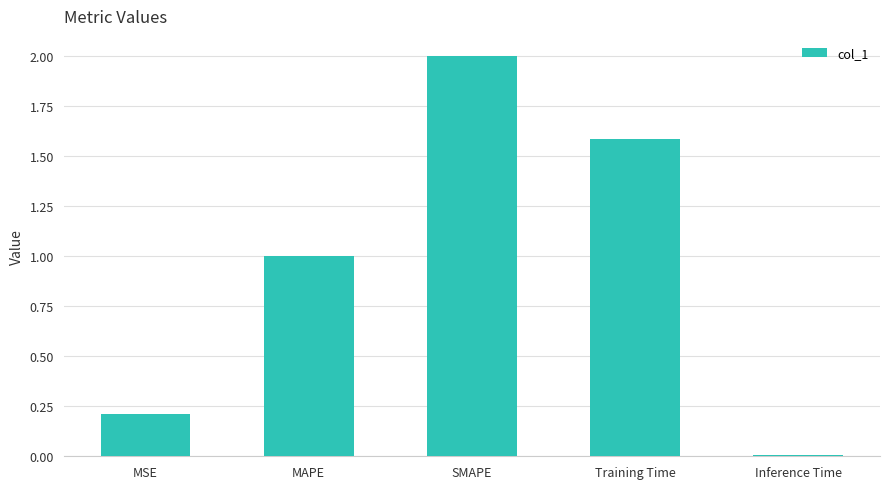

How many bars are there in total?

5